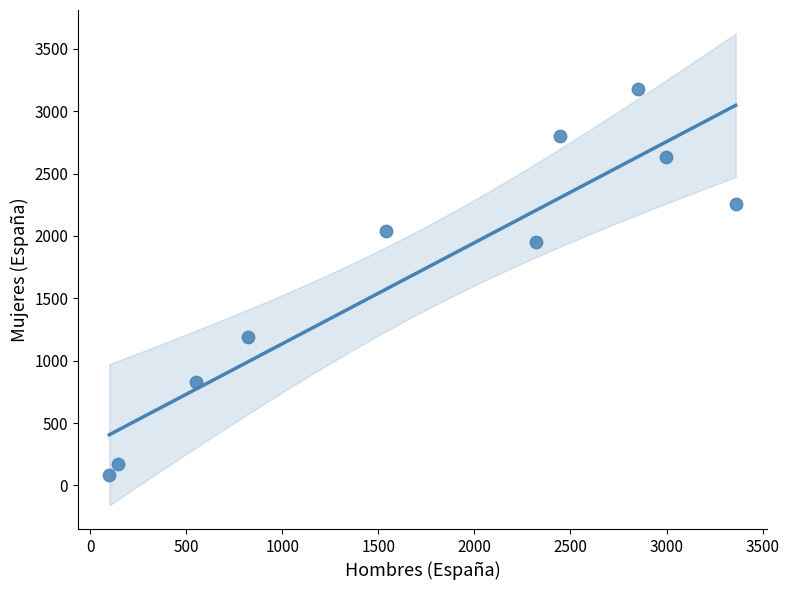

What is the average Y value?

1712